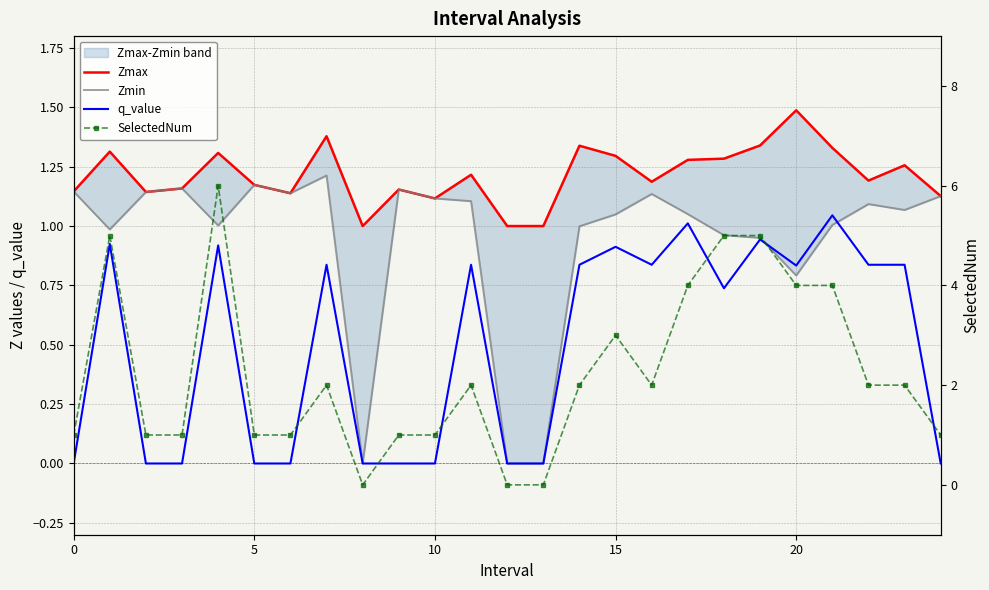

Which category has the lowest value in the Zmin series?

8